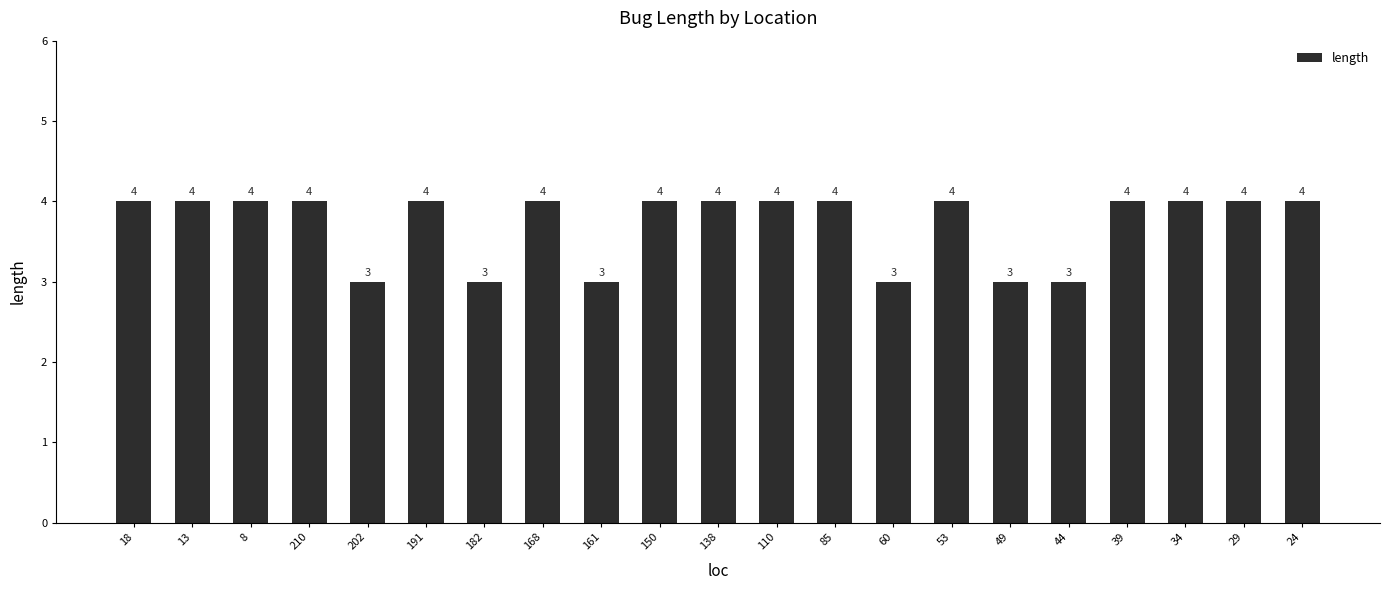

What position from the right is 191?

16